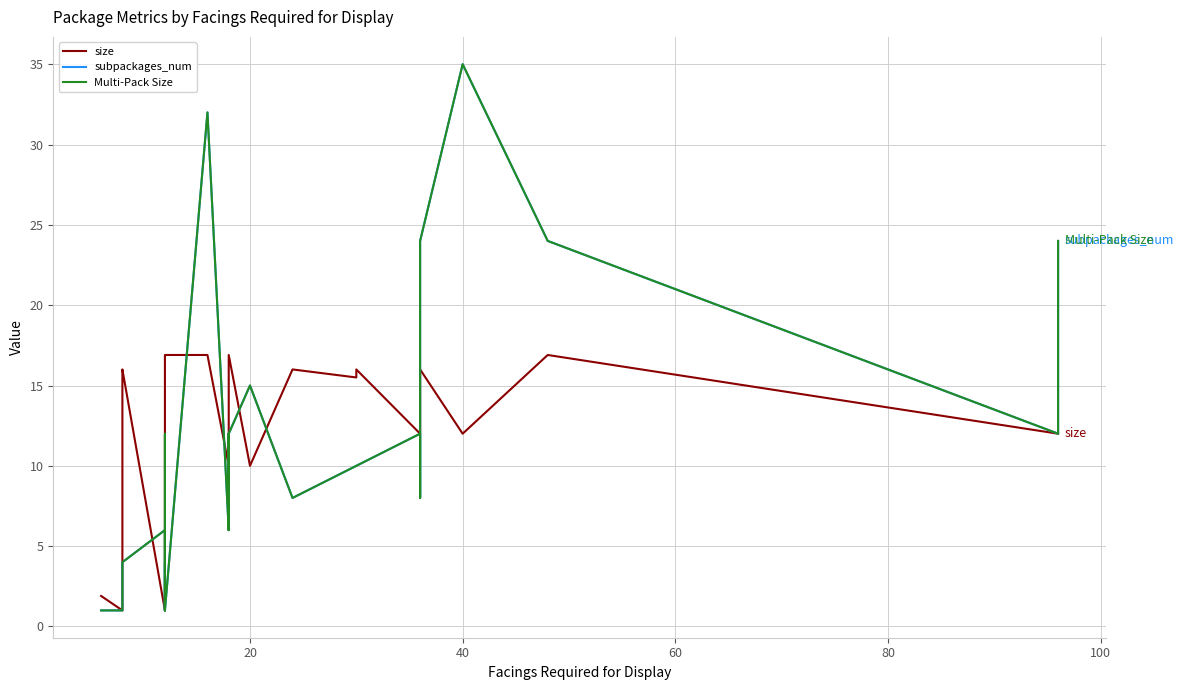

How many distinct data groups are displayed?

3